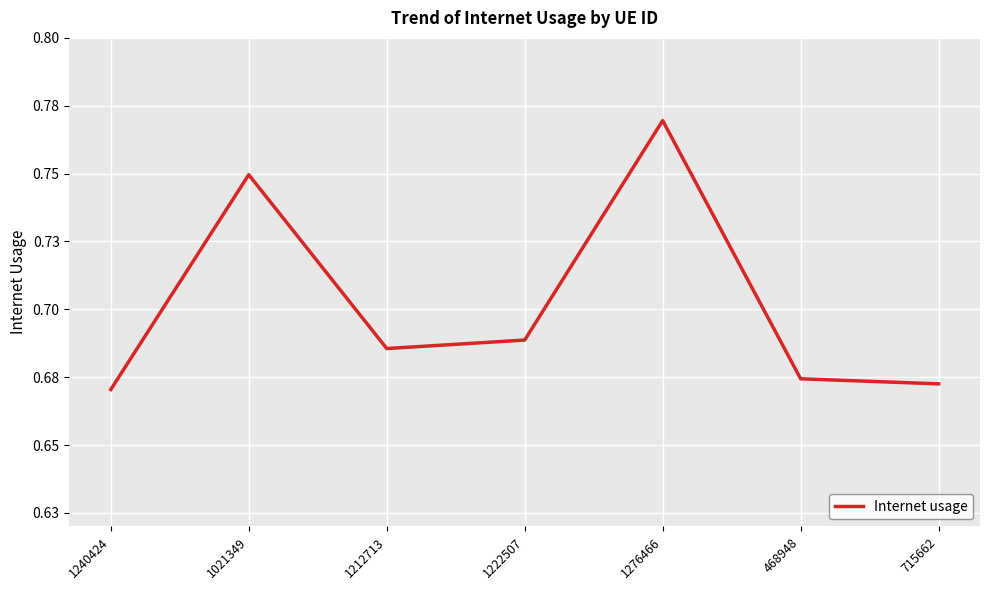

Does the chart display data point markers on the line(s)?

No